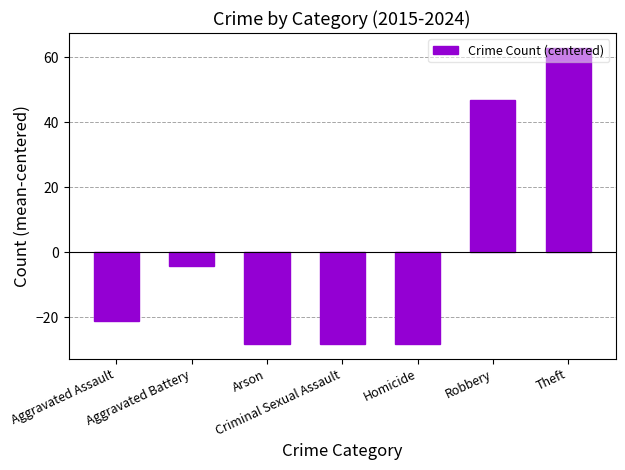

Where does the data first go above -21?

Aggravated Battery